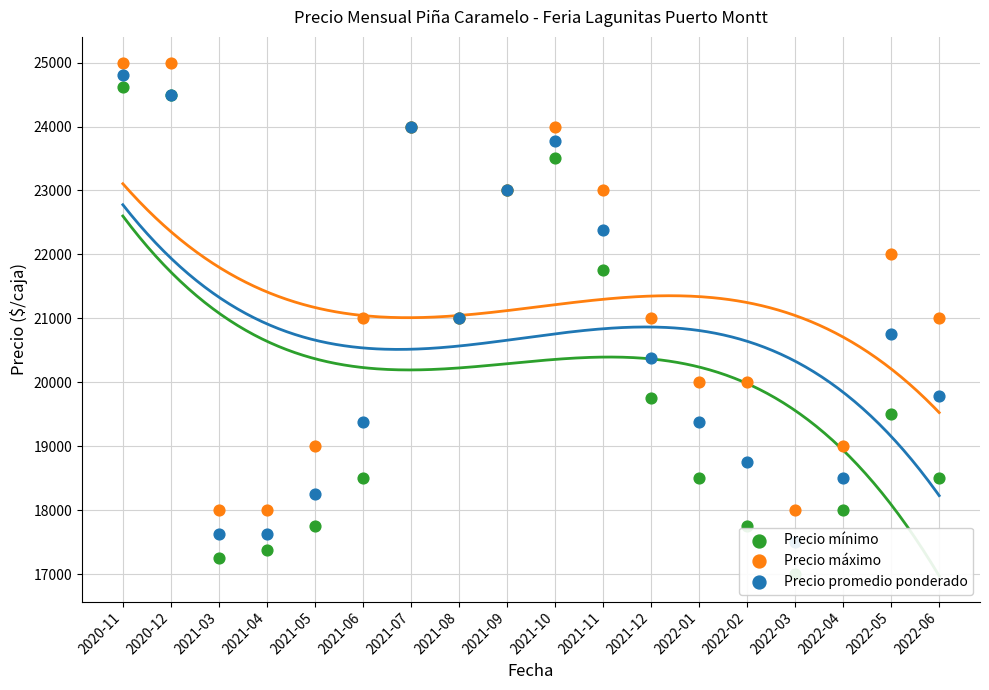

What is the total value across all series at 2021-03?

52875